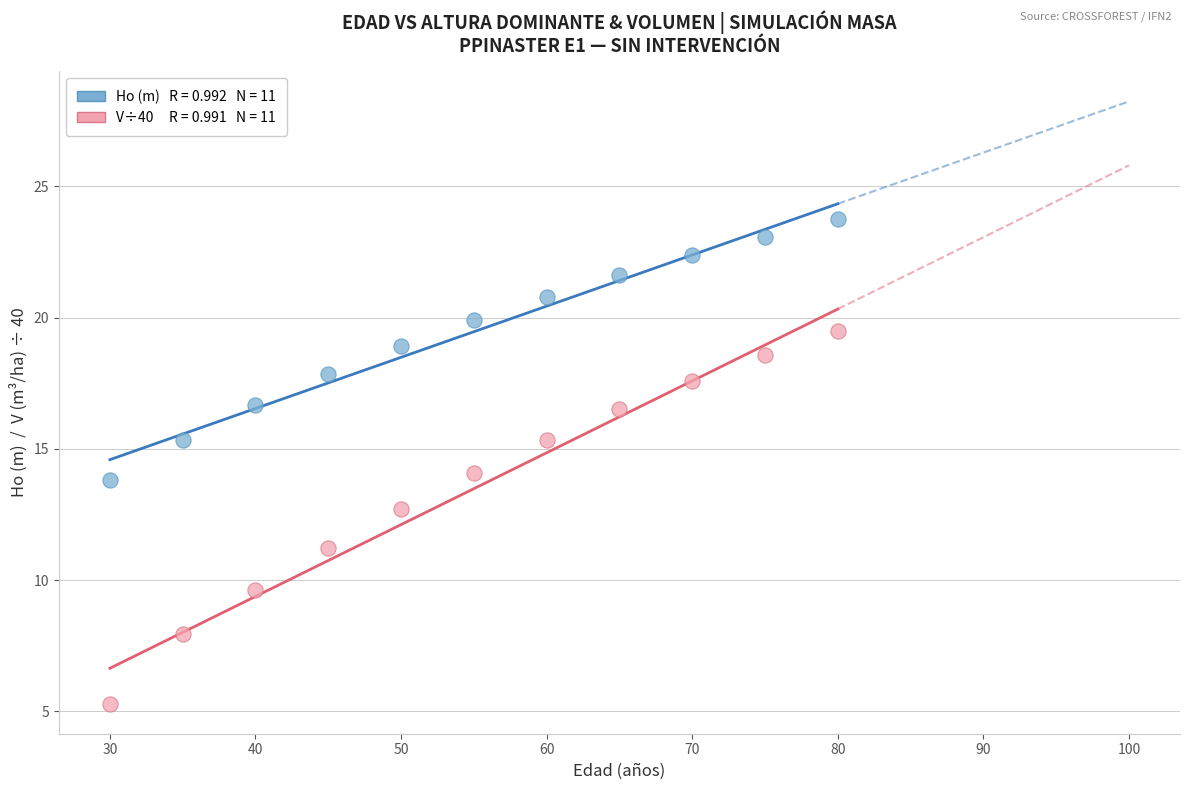

Across all data points, what is the range of X values (max minus min)?

50.0